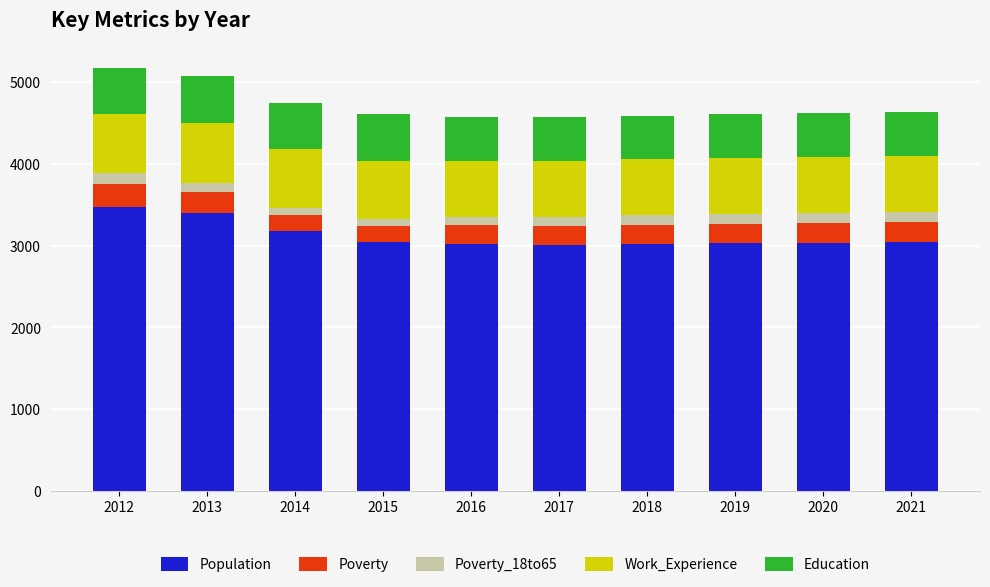

What is the maximum value for Population?

3473